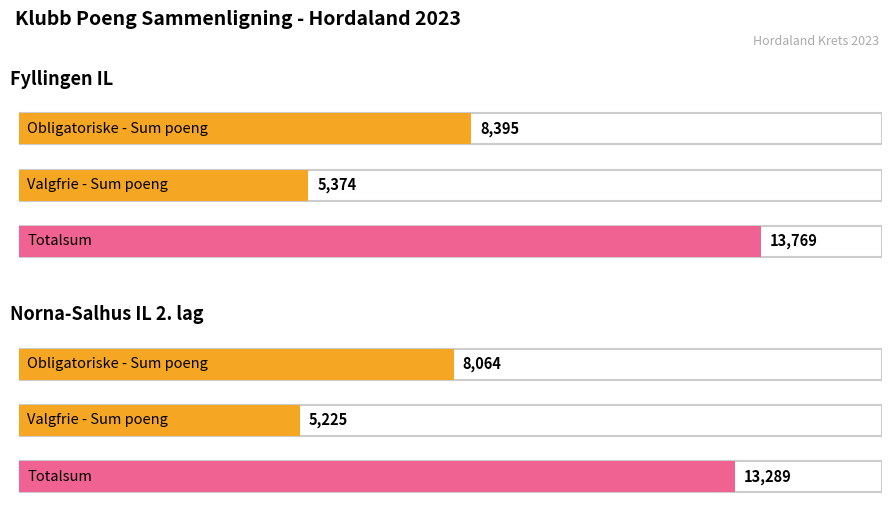

At which label is Valgfrie - Sum poeng closest to 5299?

Norna-Salhus IL 2. lag